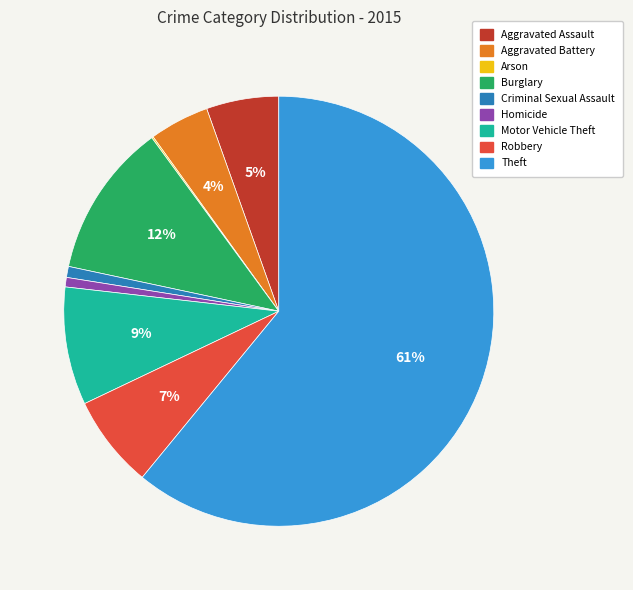

What is the largest slice in the pie chart?

Theft